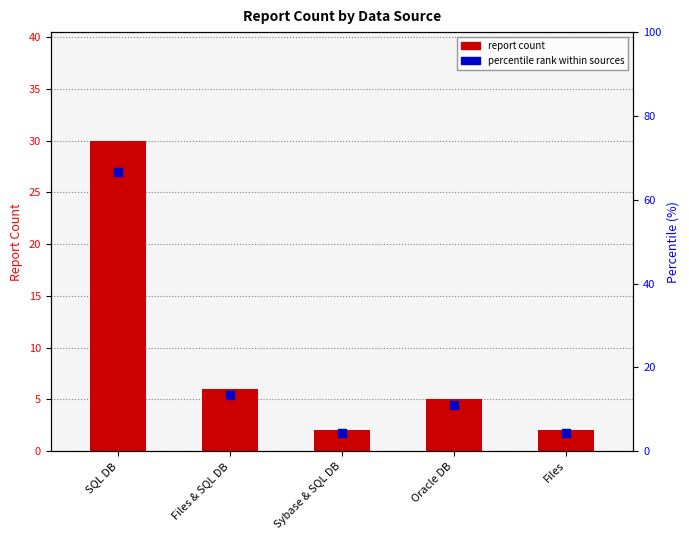

Which series has the largest total across all categories?

percentile rank